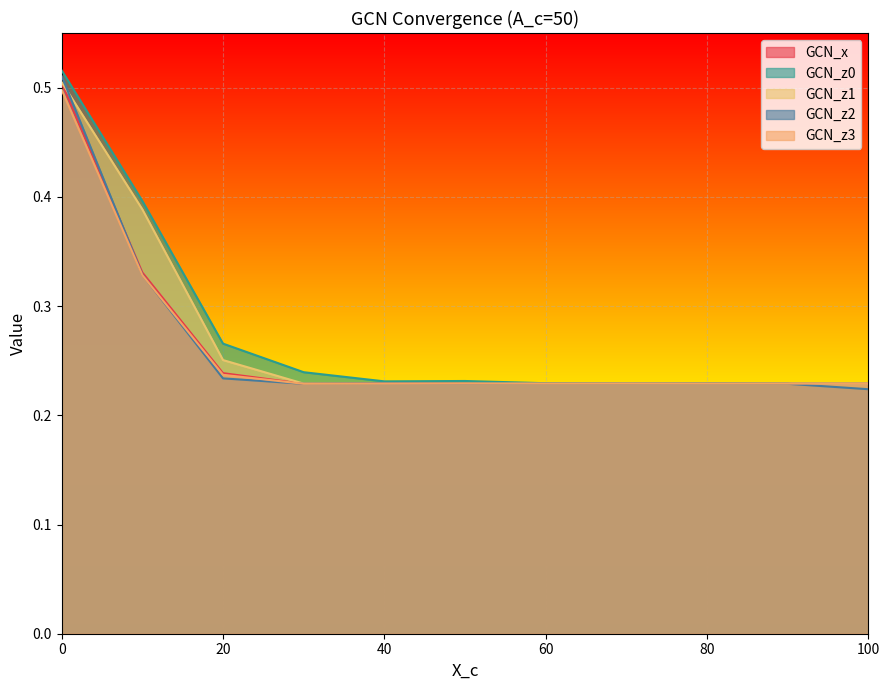

Reading left to right, extract all data points from this chart.

GCN_x: 0.5	0.3	0.2	0.2	0.2	0.2	0.2	0.2	0.2	0.2	0.2
GCN_z0: 0.5	0.4	0.3	0.2	0.2	0.2	0.2	0.2	0.2	0.2	0.2
GCN_z1: 0.5	0.4	0.3	0.2	0.2	0.2	0.2	0.2	0.2	0.2	0.2
GCN_z2: 0.5	0.3	0.2	0.2	0.2	0.2	0.2	0.2	0.2	0.2	0.2
GCN_z3: 0.5	0.3	0.2	0.2	0.2	0.2	0.2	0.2	0.2	0.2	0.2